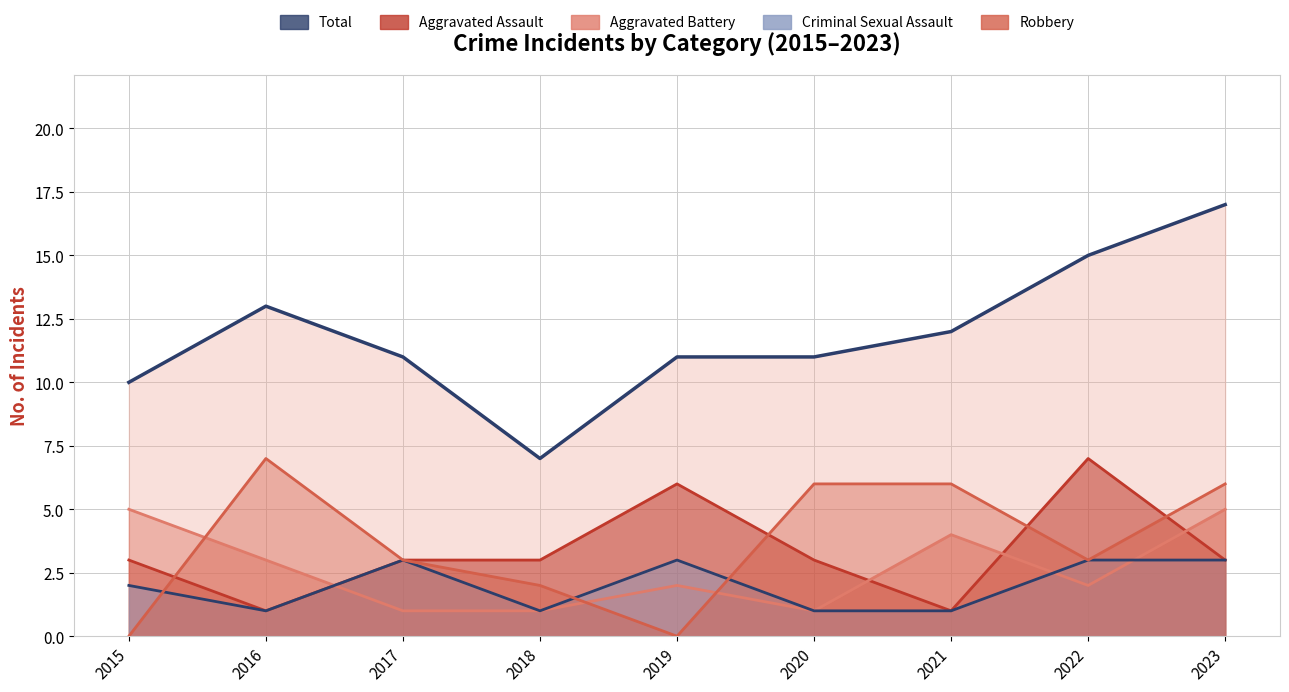

Between which two adjacent categories do Criminal Sexual Assault and Robbery first intersect?

2015 and 2016